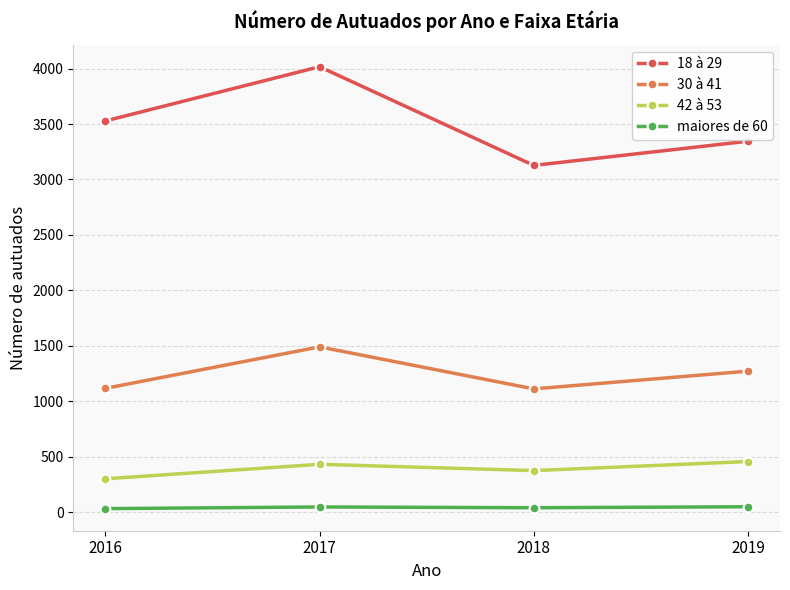

List the series in order of their peak value, lowest first.

maiores de 60, 42 à 53, 30 à 41, 18 à 29